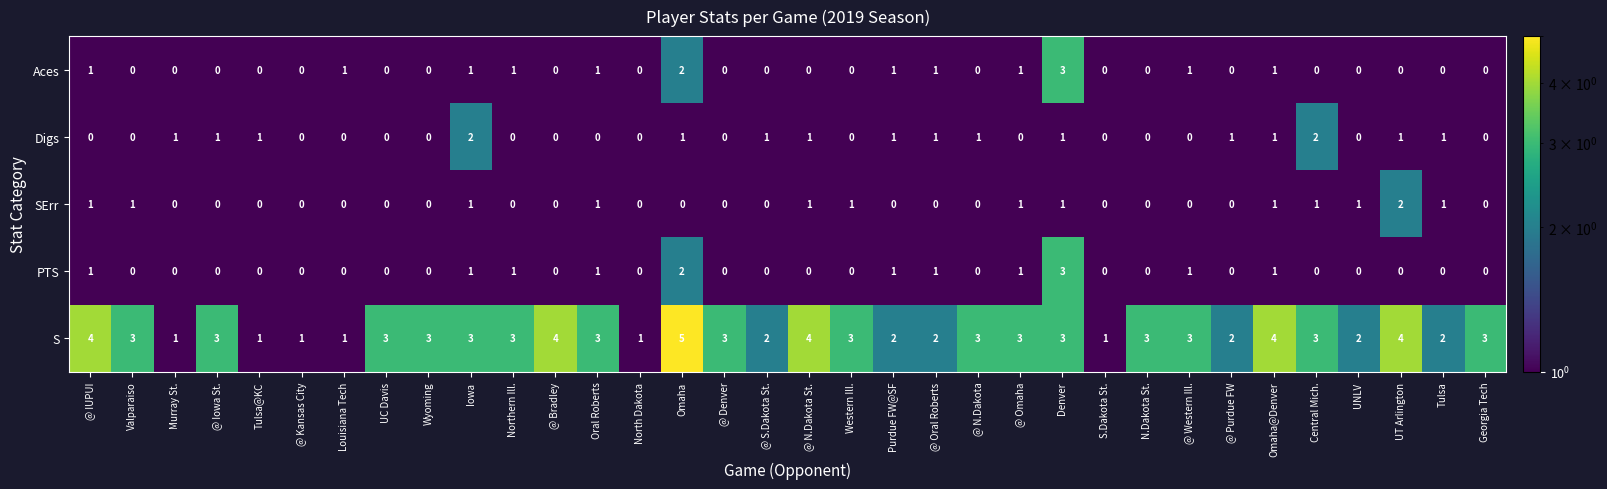

True or false: SErr has a value of 0 at Wyoming.

True